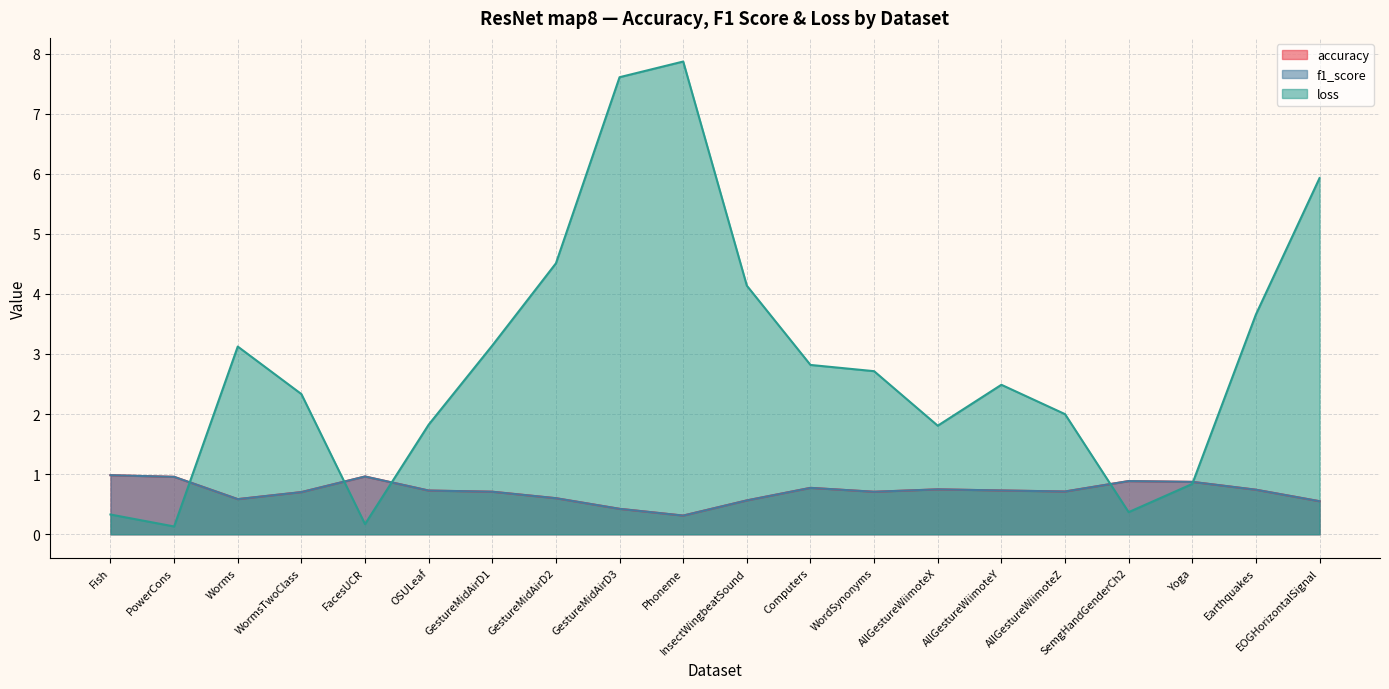

Which series has the largest total across all categories?

loss